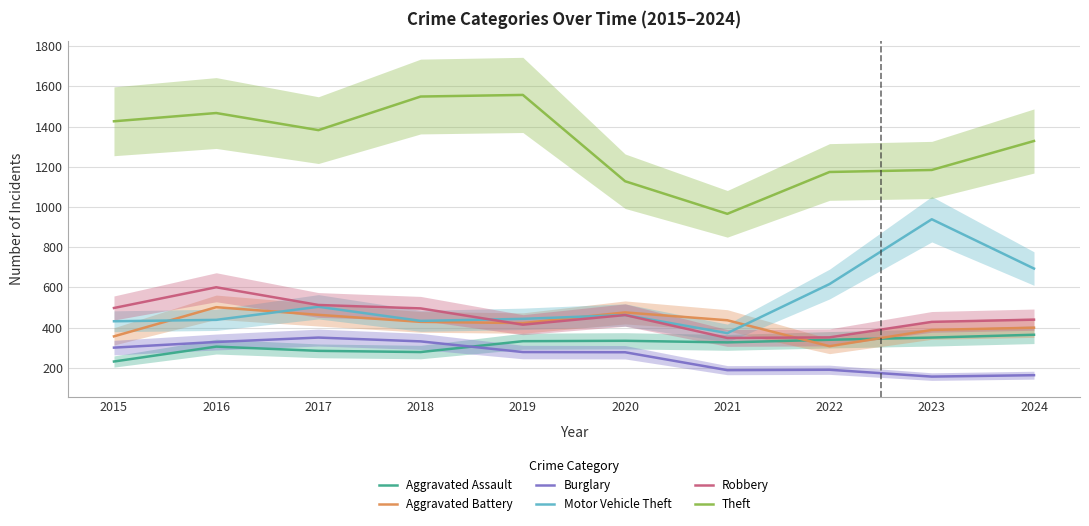

What is the value of the Aggravated Assault point at the 7th from the left?

327